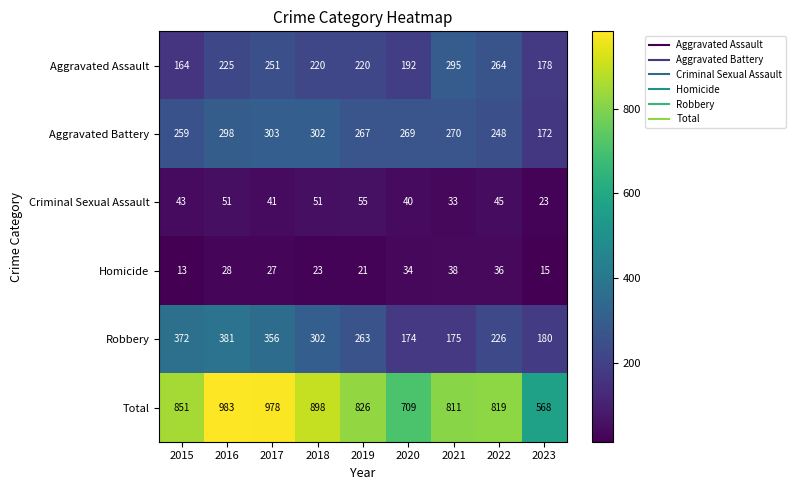

Is the value of Aggravated Assault at 2021 greater than the value of Robbery at 2022?

Yes